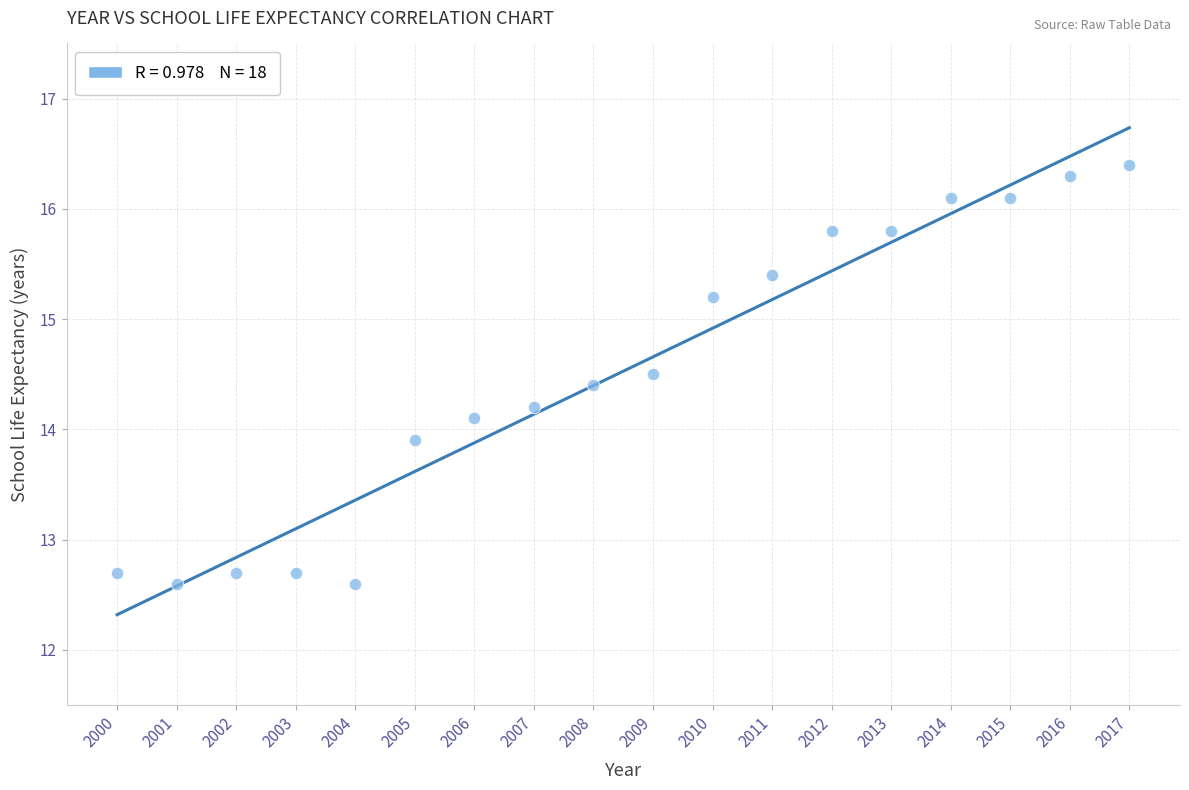

What is the range of Y values (max minus min)?

3.8